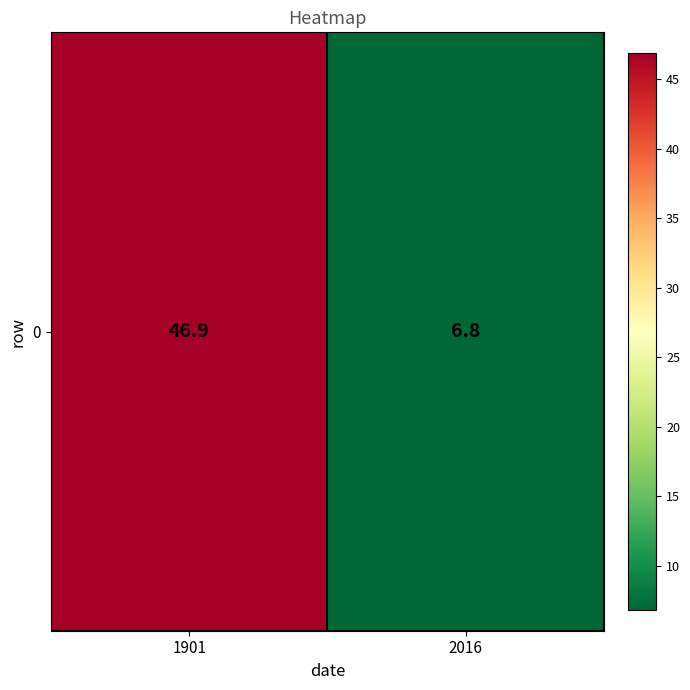

What is the change in value from 1901 to 2016?

-40.1